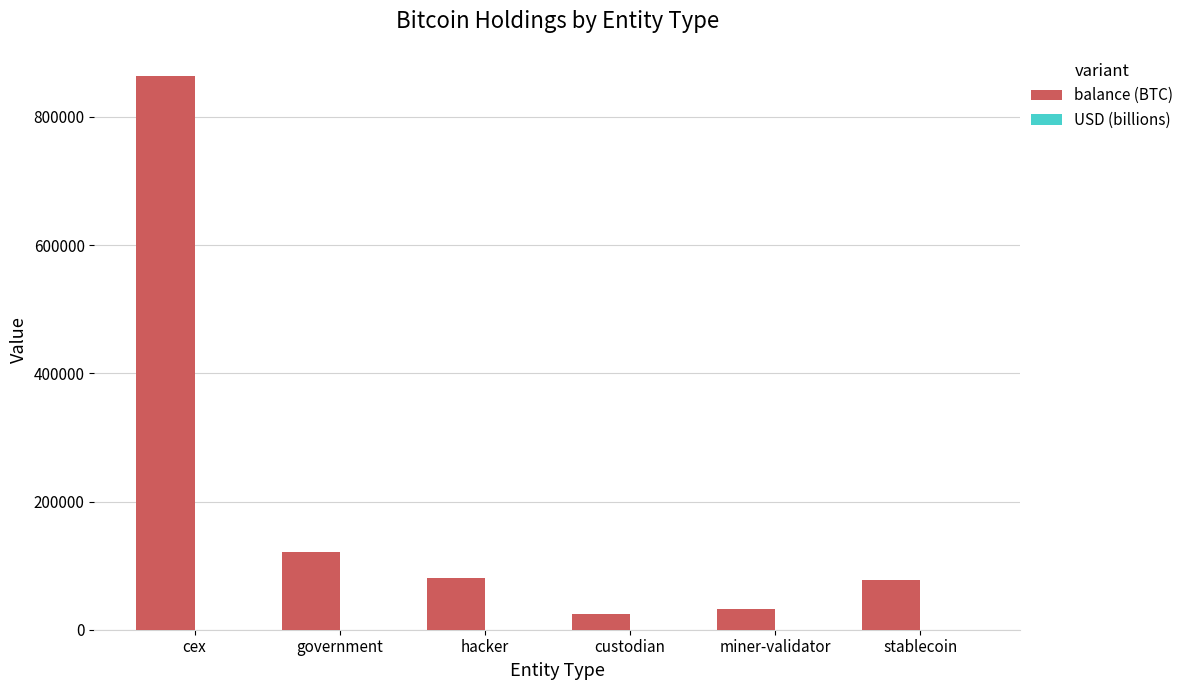

What is the maximum value for balance (BTC)?

862947.9